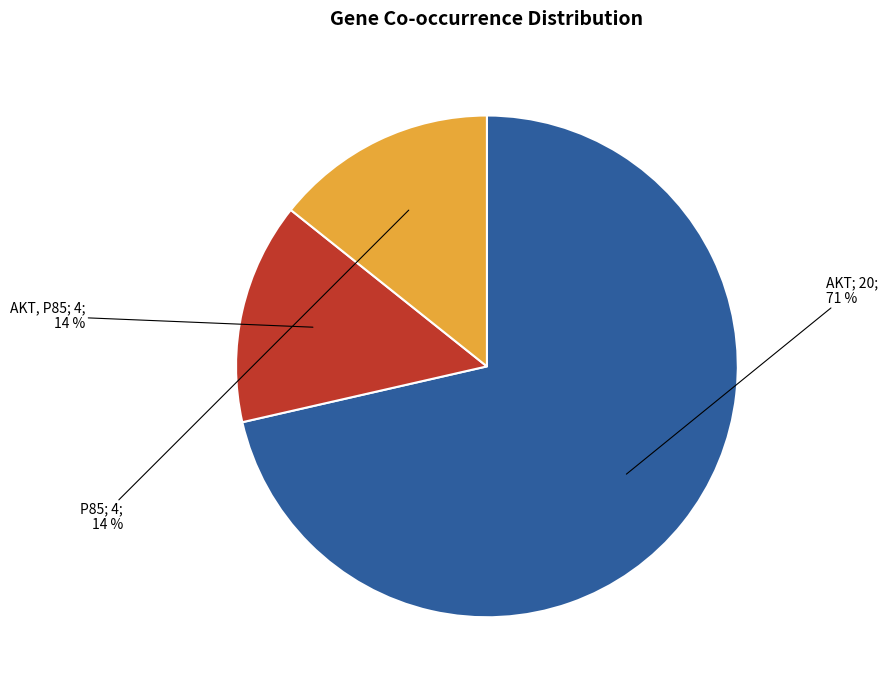

Is there a majority slice in this chart?

Yes